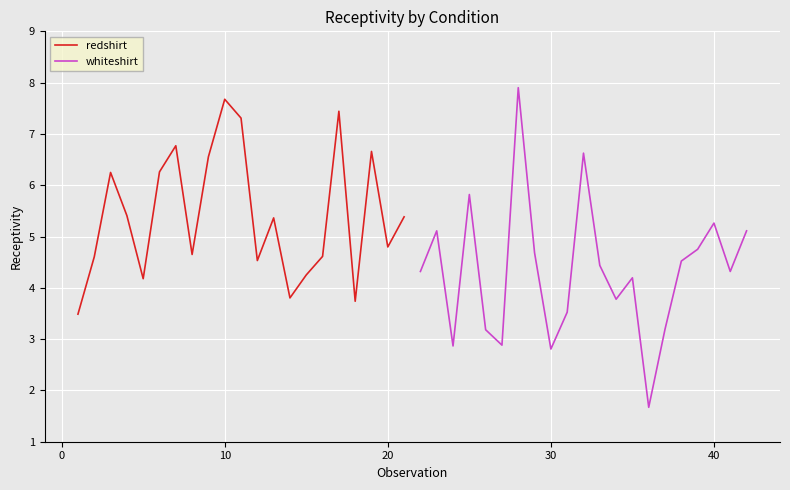

How many values in the redshirt series exceed 5?

11